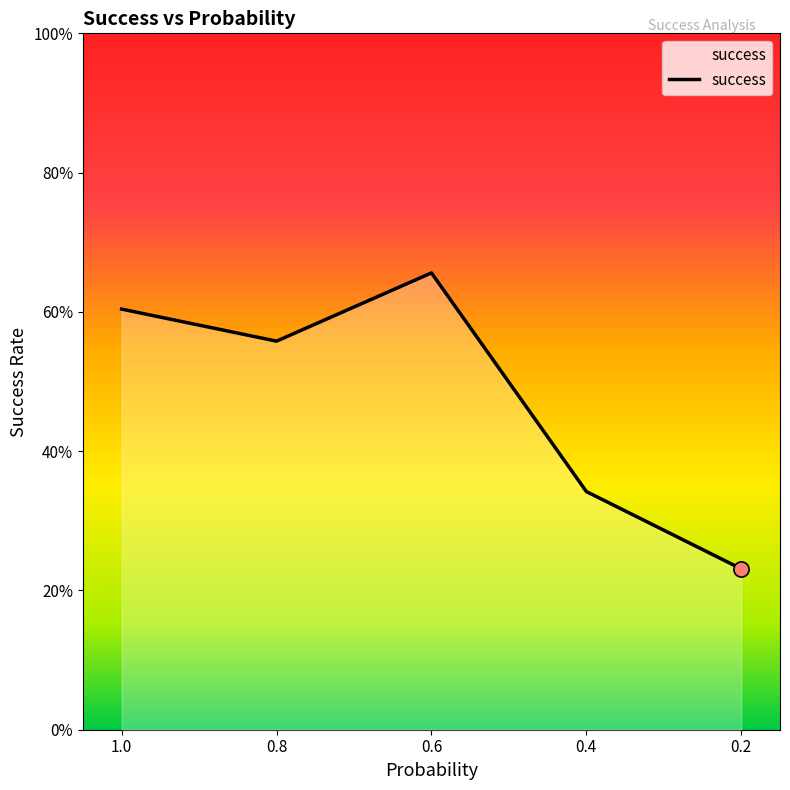

What is the change in value from 0.6 to 0.4?

-0.3